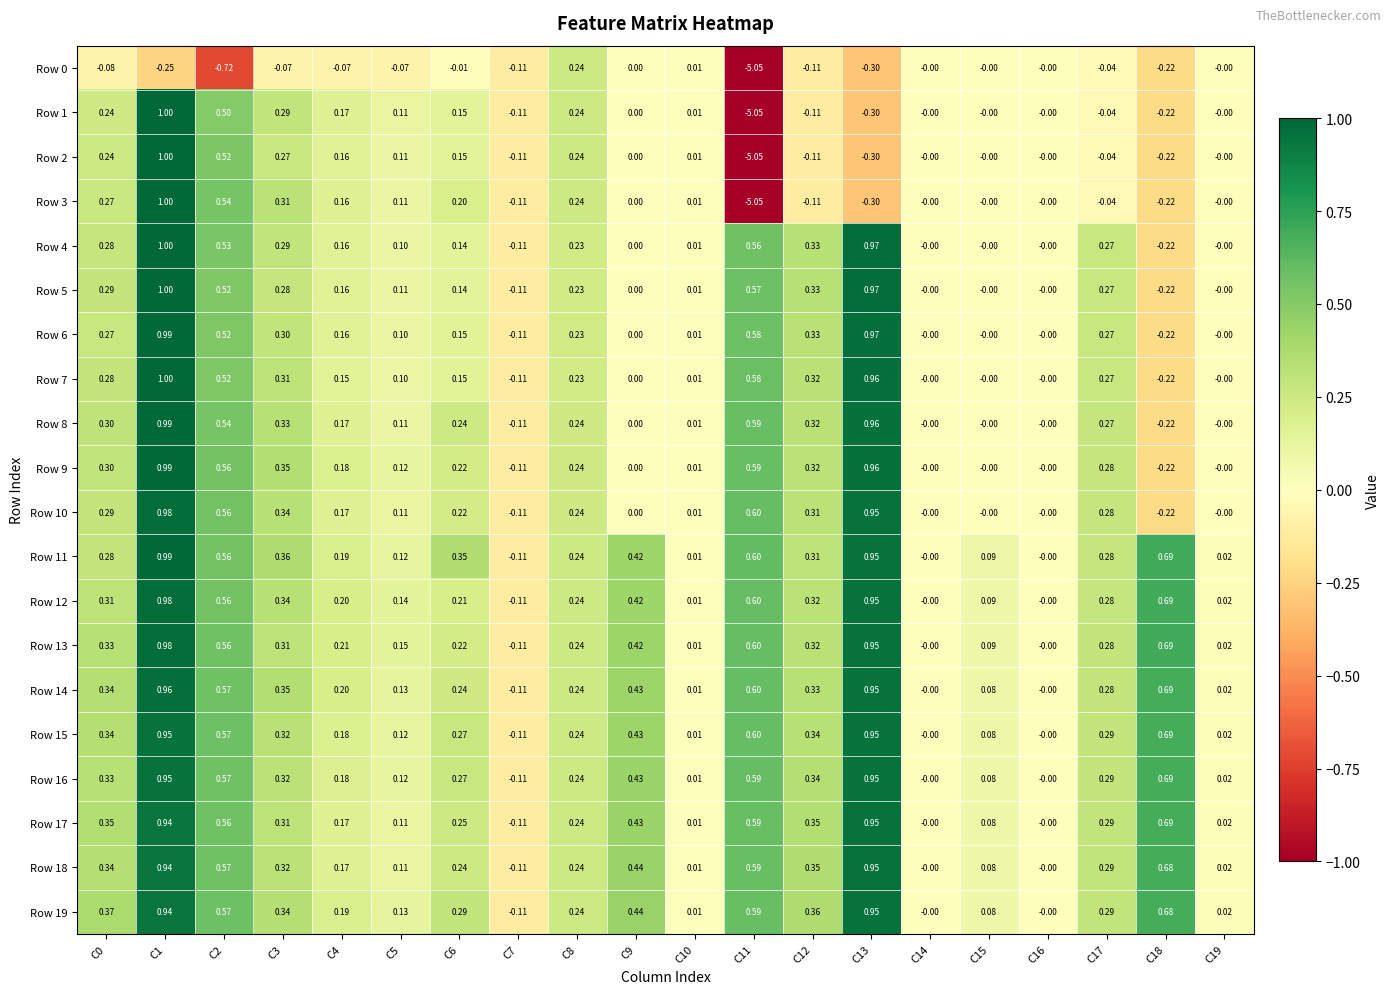

Is the value of Row 19 at C13 greater than the value of Row 2 at C13?

Yes